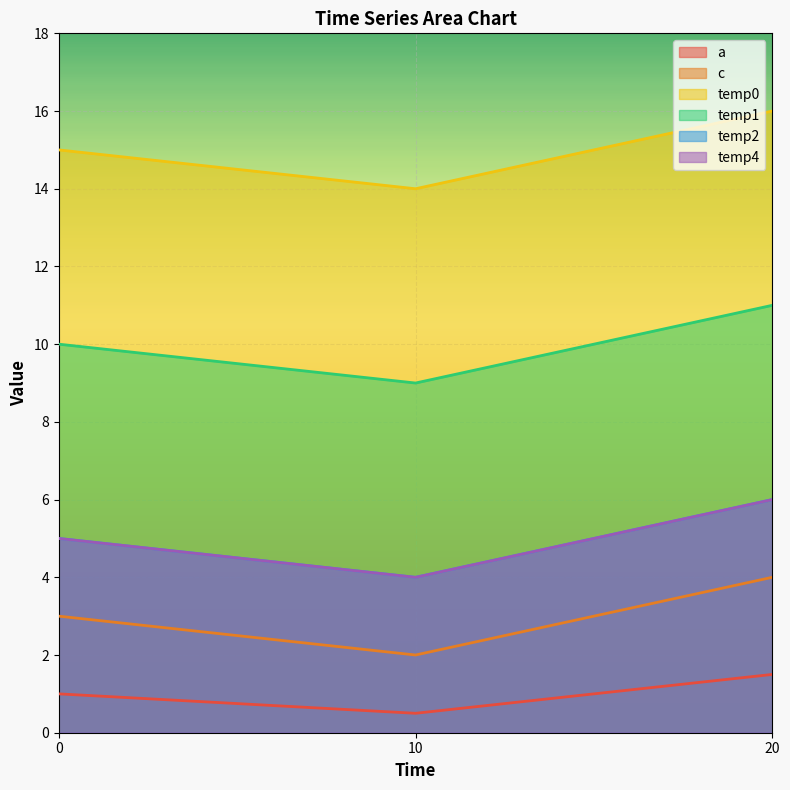

Read the c value at 0.

3.0